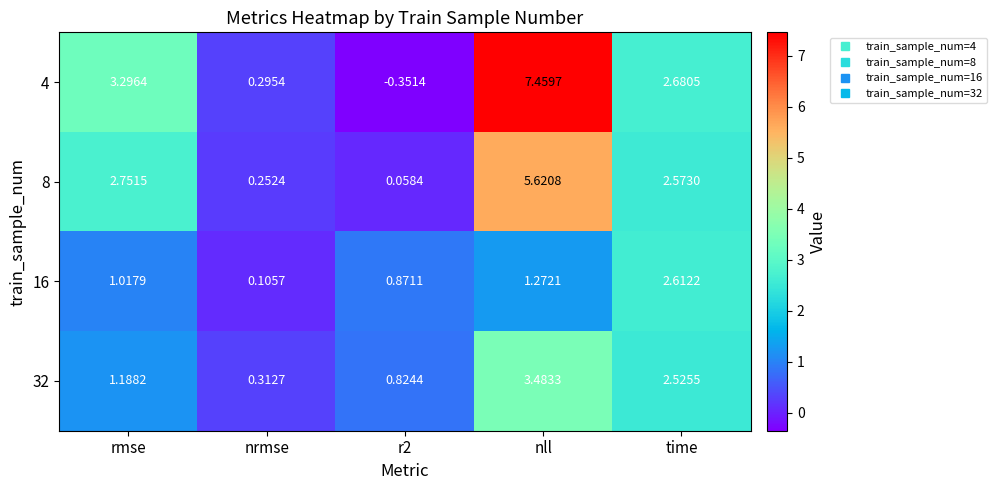

What is the total value across all series at r2?

1.4